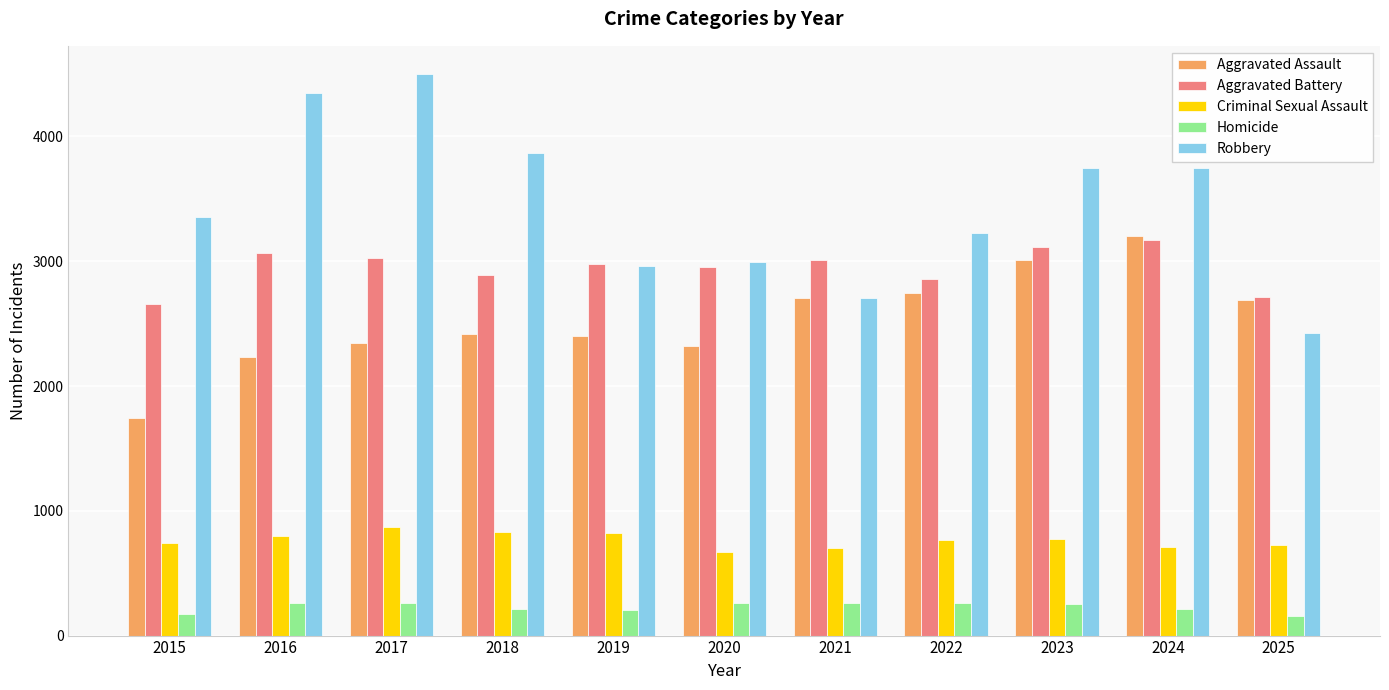

True or false: Aggravated Assault has a value of 2232 at 2016.

True